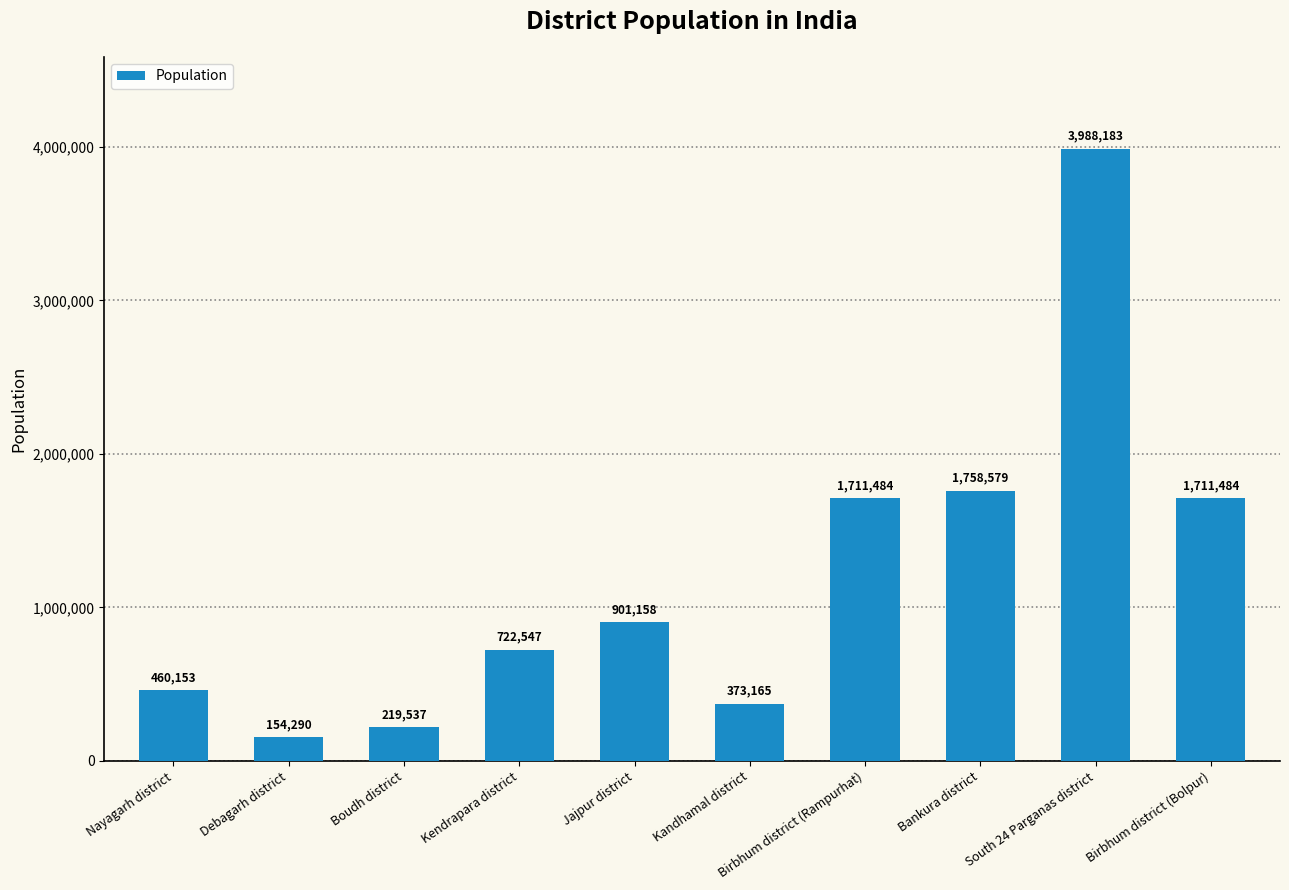

Which label corresponds to the largest value in the chart?

South 24 Parganas district